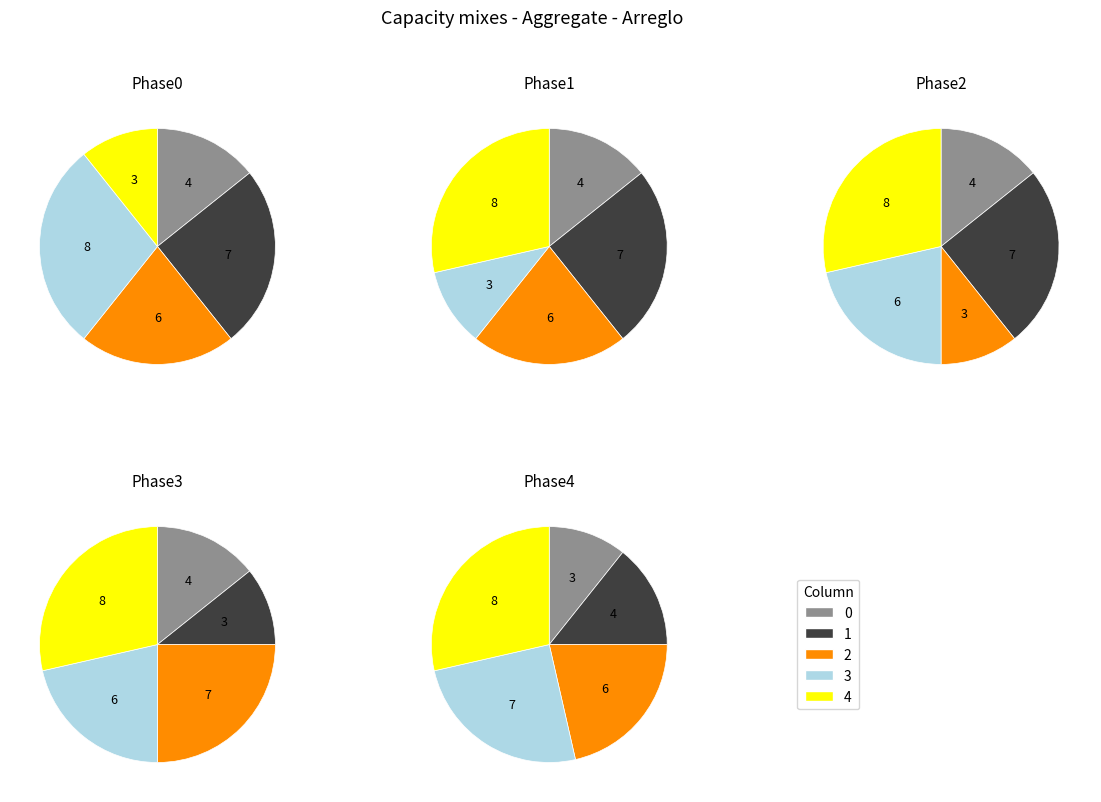

Count the number of slices in the pie.

5